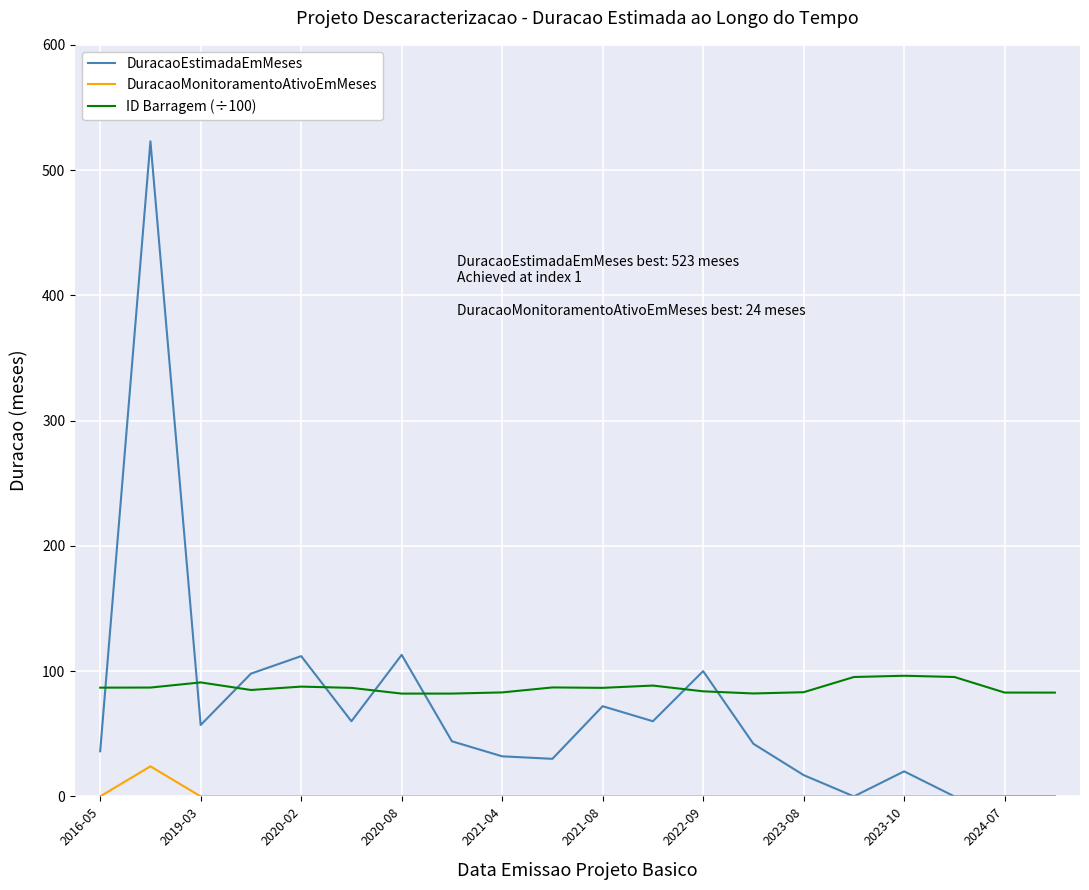

Which series has the largest range (max minus min)?

DuracaoEstimadaEmMeses